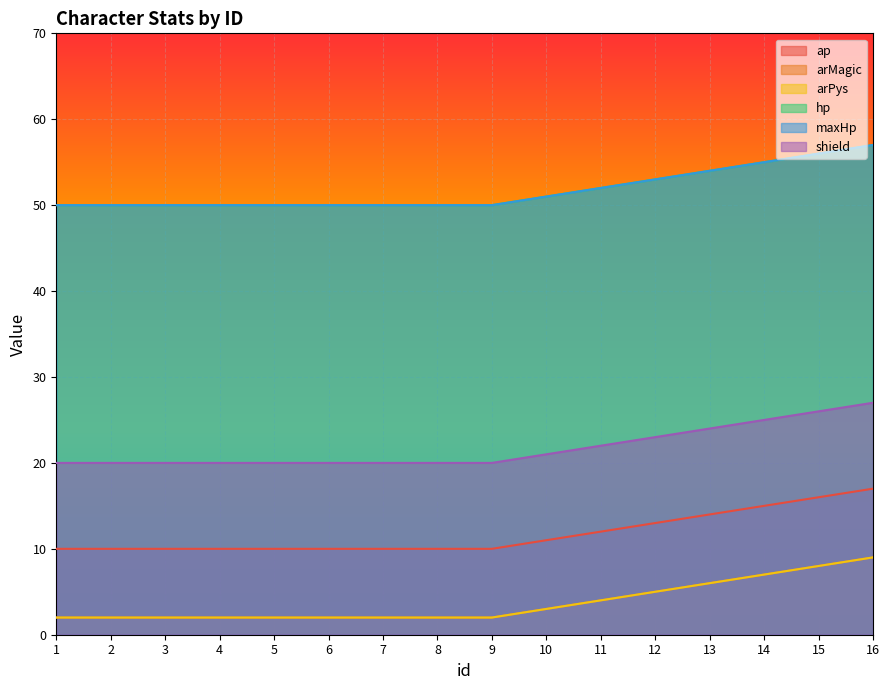

Which series has the widest spread of values?

ap